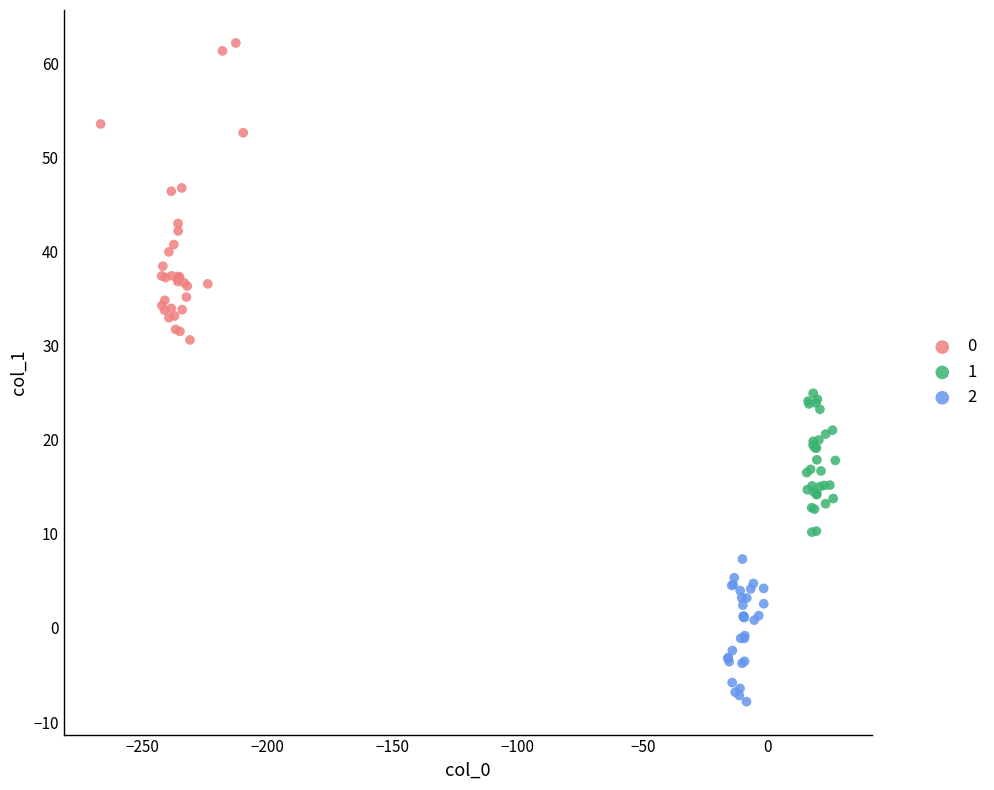

Which series reaches the maximum Y coordinate?

0